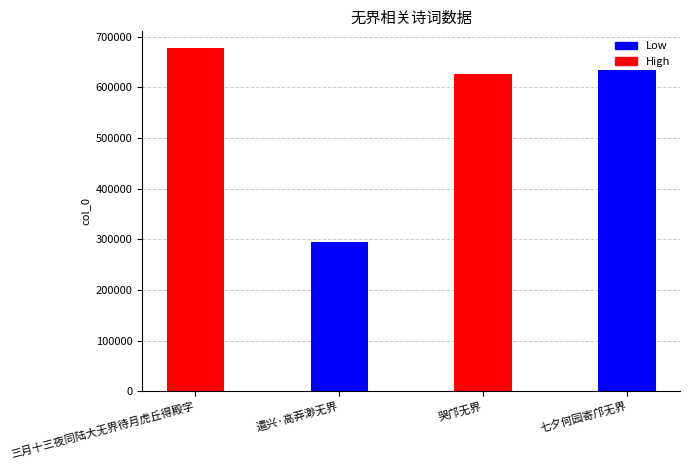

Reading left to right, what are all the values shown in this chart?

三月十三夜同陆大无界待月虎丘得殿字=677035	遣兴·高莽渺无界=294468	哭邝无界=626535	七夕何园寄邝无界=634865